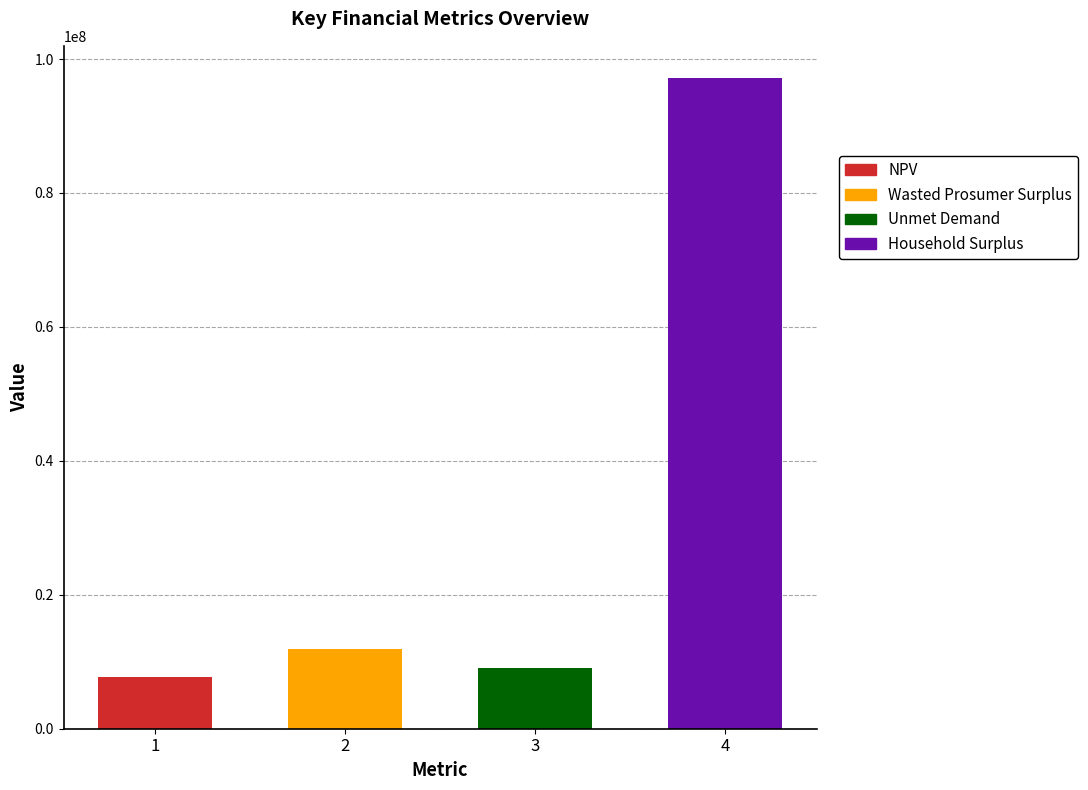

Which series has the widest spread of values?

Household Surplus